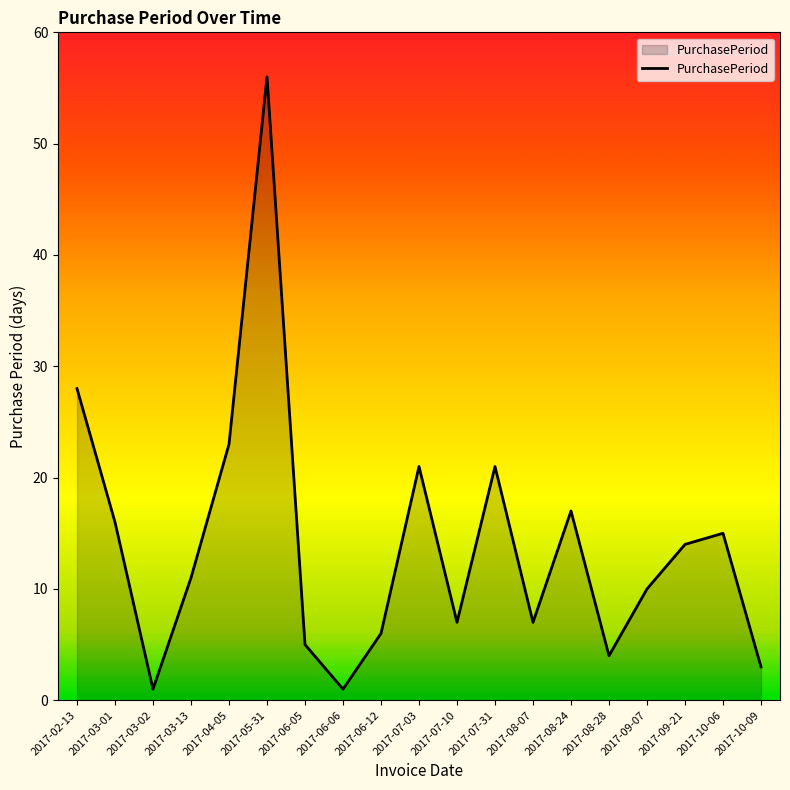

The value at 2017-07-03 is 29. True or false?

False